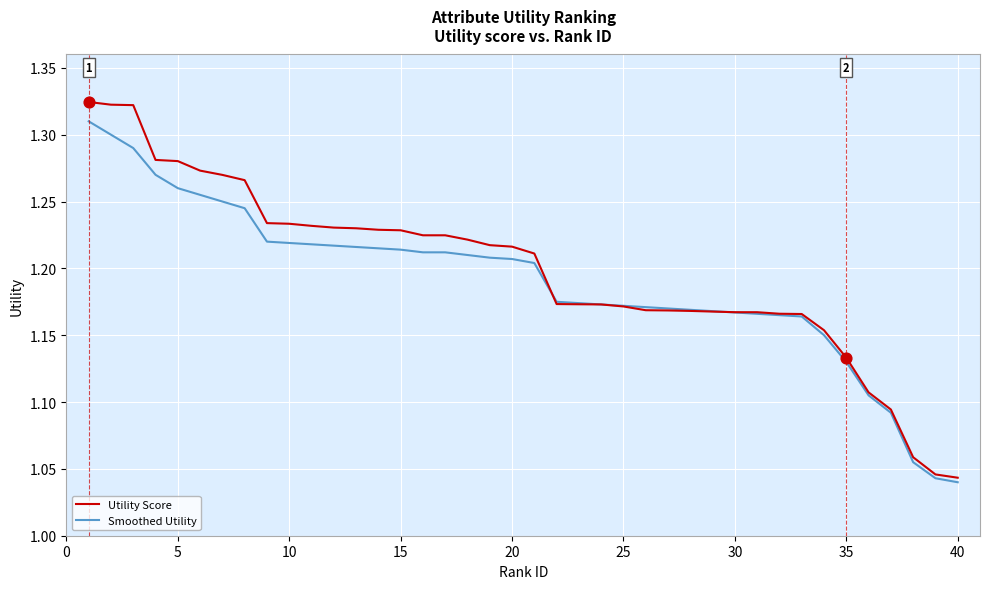

Which series has the largest Y range (max minus min)?

Utility Score